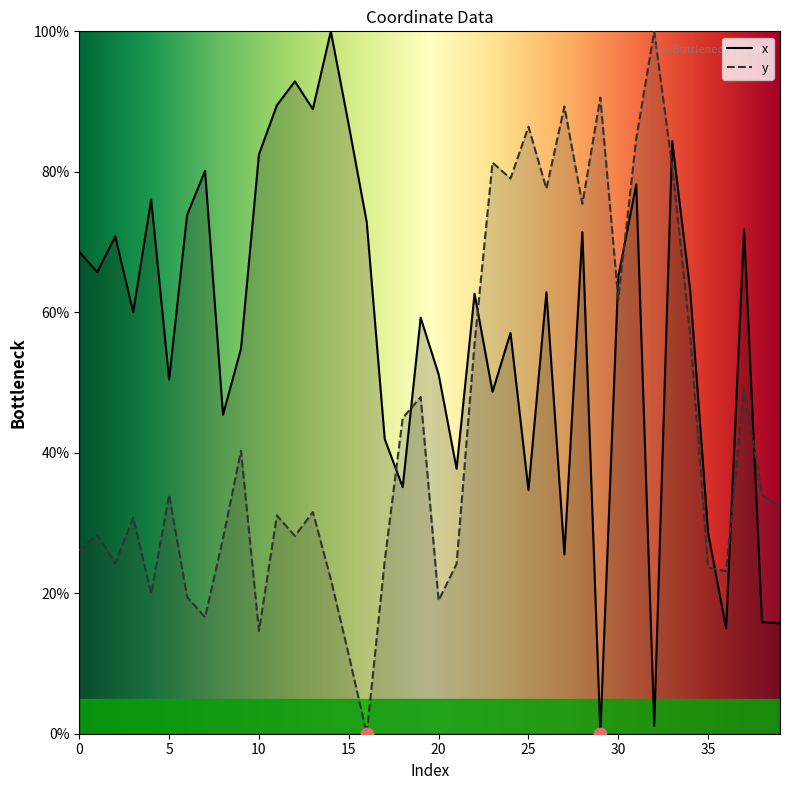

Which series has the largest Y range (max minus min)?

x